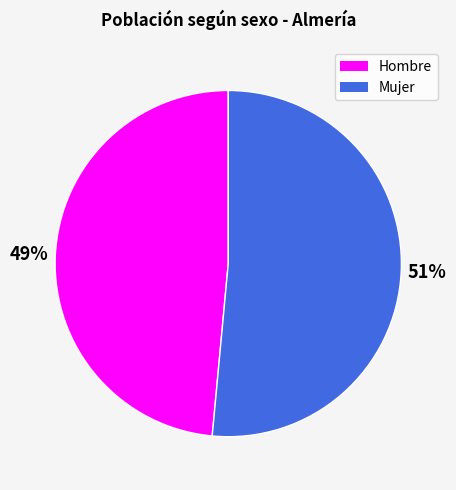

Which category has the biggest portion of the pie?

Mujer